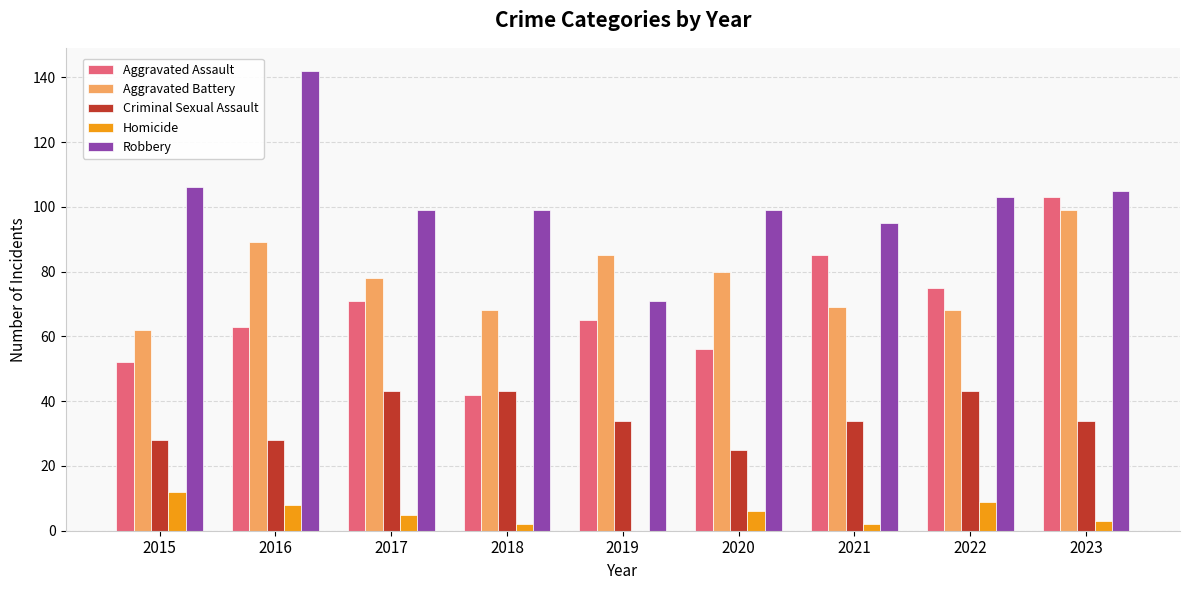

Reading left to right, transcribe all the data shown in this chart.

Aggravated Assault: 2015=52	2016=63	2017=71	2018=42	2019=65	2020=56	2021=85	2022=75	2023=103
Aggravated Battery: 2015=62	2016=89	2017=78	2018=68	2019=85	2020=80	2021=69	2022=68	2023=99
Criminal Sexual Assault: 2015=28	2016=28	2017=43	2018=43	2019=34	2020=25	2021=34	2022=43	2023=34
Homicide: 2015=12	2016=8	2017=5	2018=2	2019=0	2020=6	2021=2	2022=9	2023=3
Robbery: 2015=106	2016=142	2017=99	2018=99	2019=71	2020=99	2021=95	2022=103	2023=105